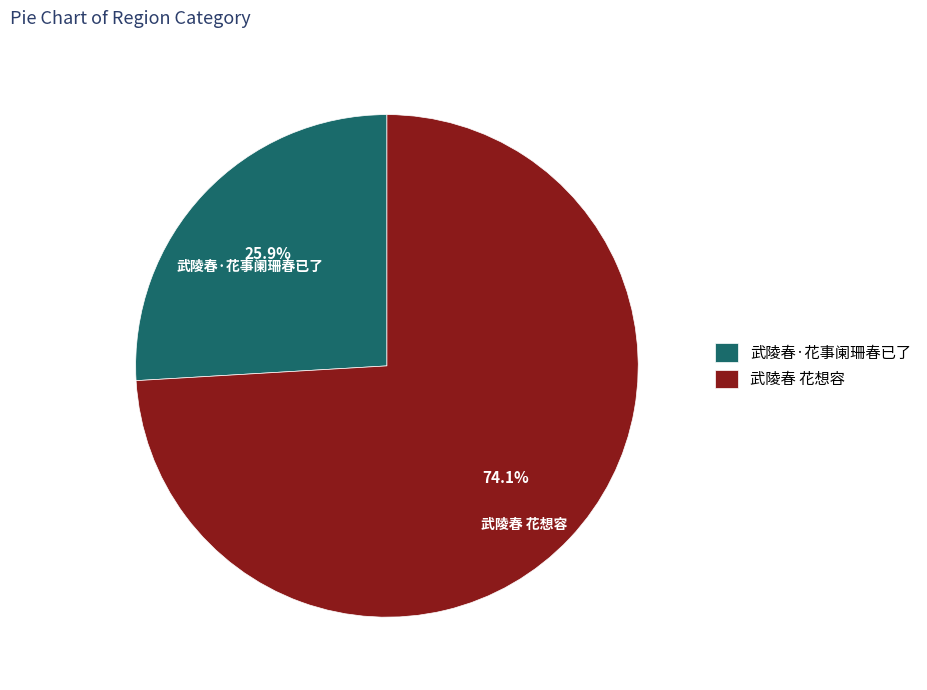

What percentage is the 武陵春·花事阑珊春已了 slice, to the nearest percent?

26%